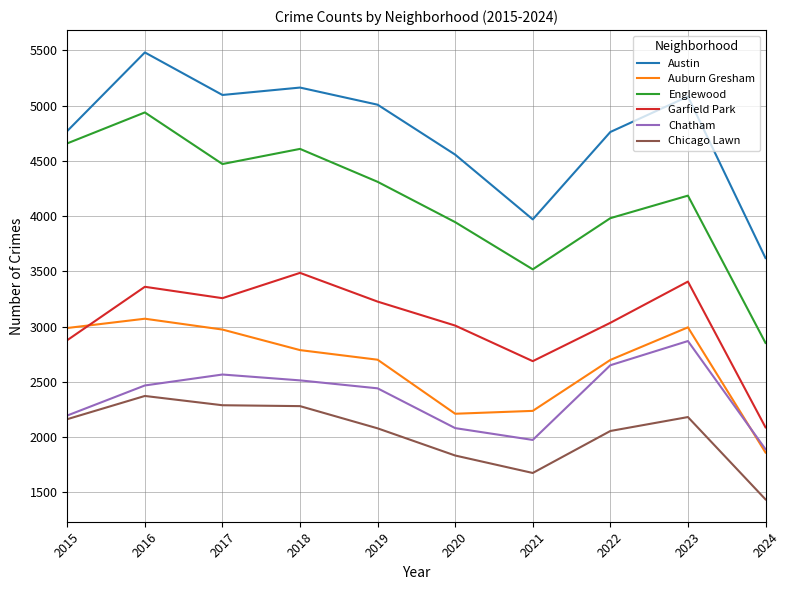

Rank the categories by Englewood value from lowest to highest.

2024, 2021, 2020, 2022, 2023, 2019, 2017, 2018, 2015, 2016